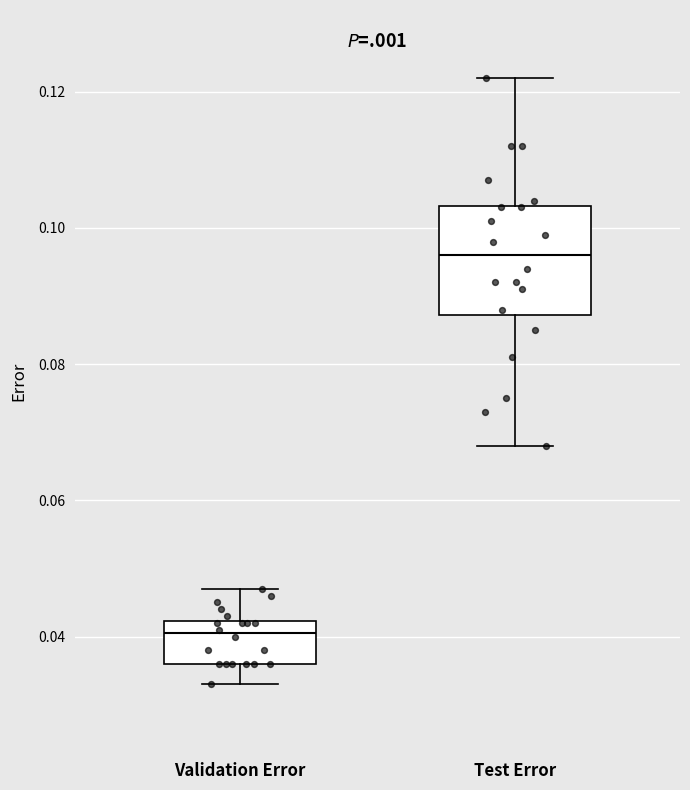

Where does the median line of the box for Test Error sit on the y-axis? The values are not printed on the chart, so give them approximately, as read against the axis.

0.096